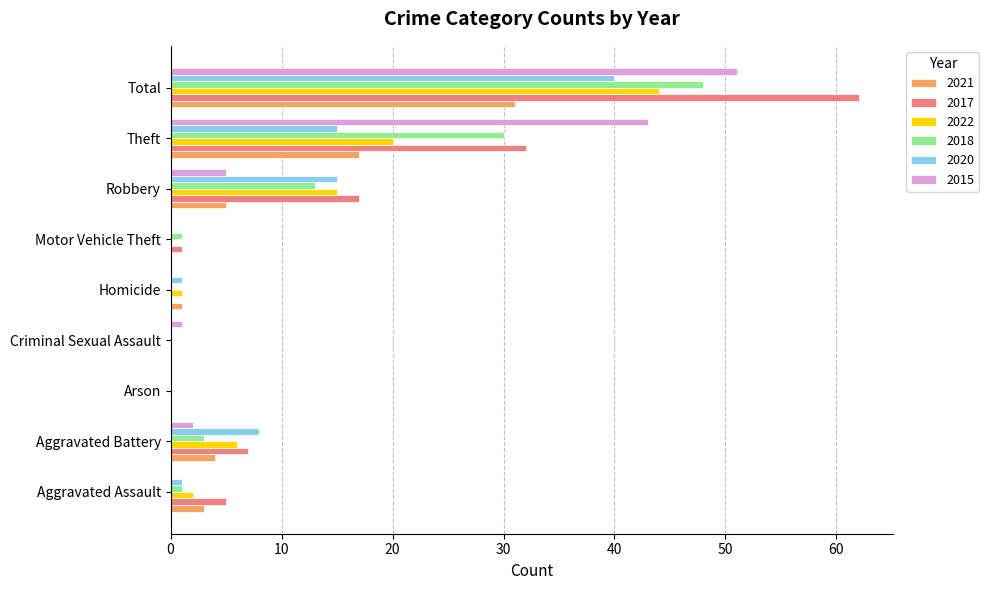

Which series has the largest total across all categories?

2017